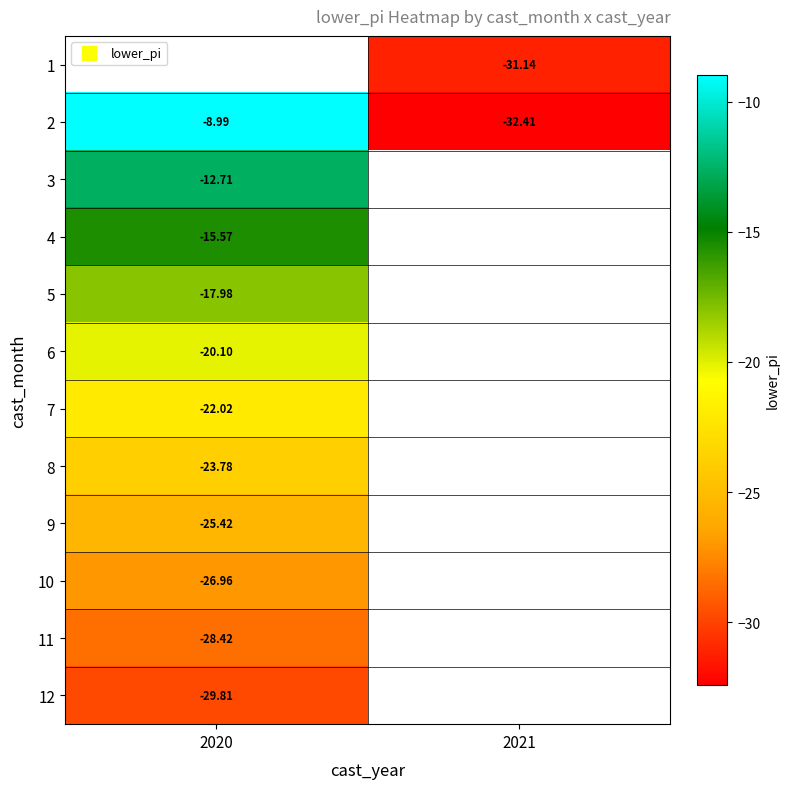

List the series in order of their peak value, highest first.

1, 2, 3, 4, 5, 6, 7, 8, 9, 10, 11, 12